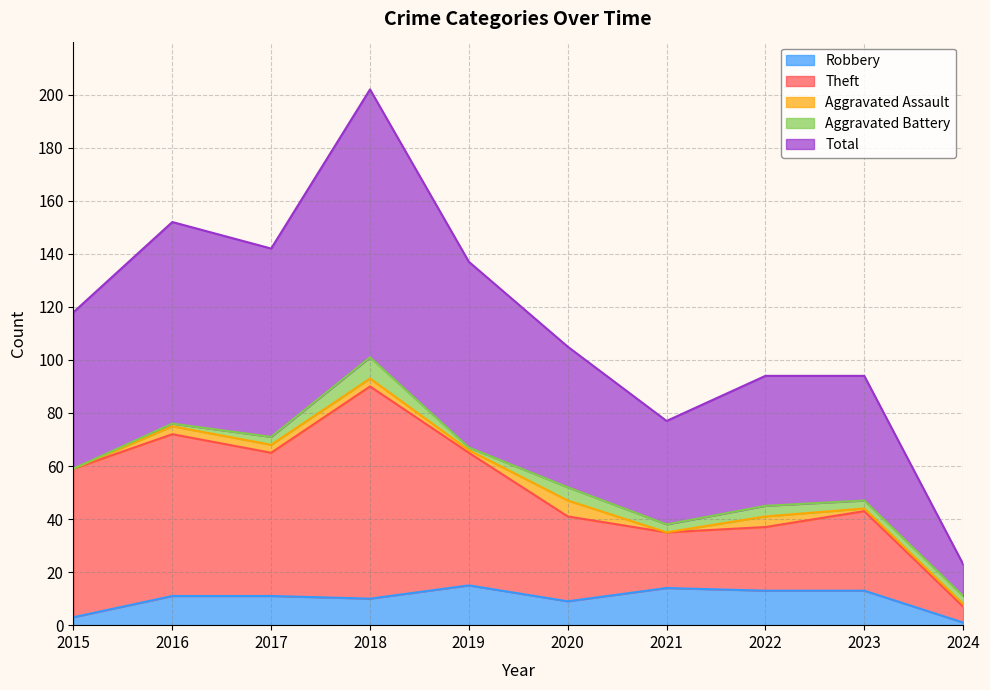

Is it true that Robbery equals 13 at 2022?

True